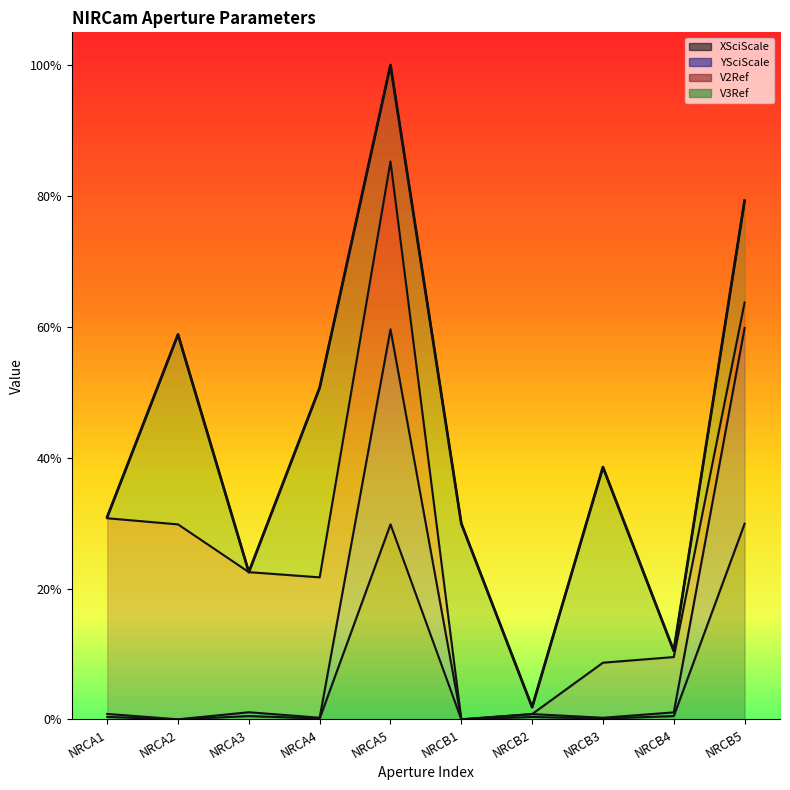

How many interior local peaks does the YSciScale series have?

3